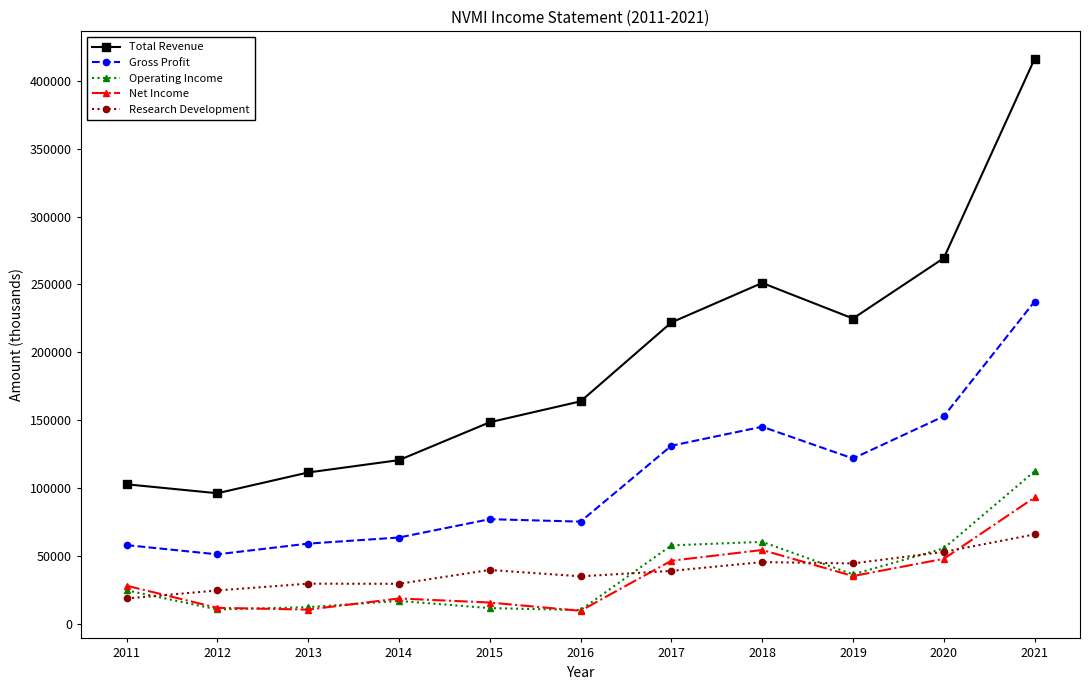

What is the total value across all series at 2014?

249300